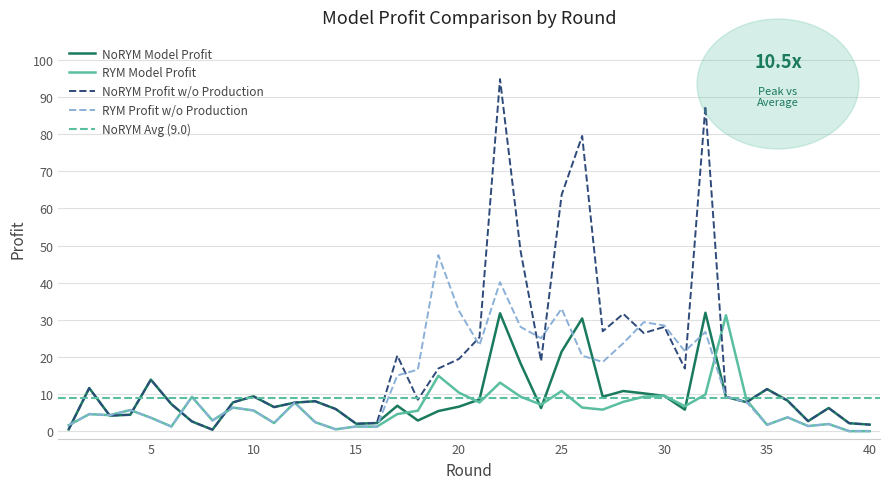

True or false: NoRYM_model_profit and NoRYM_model_profit_without_production cross at least once.

False